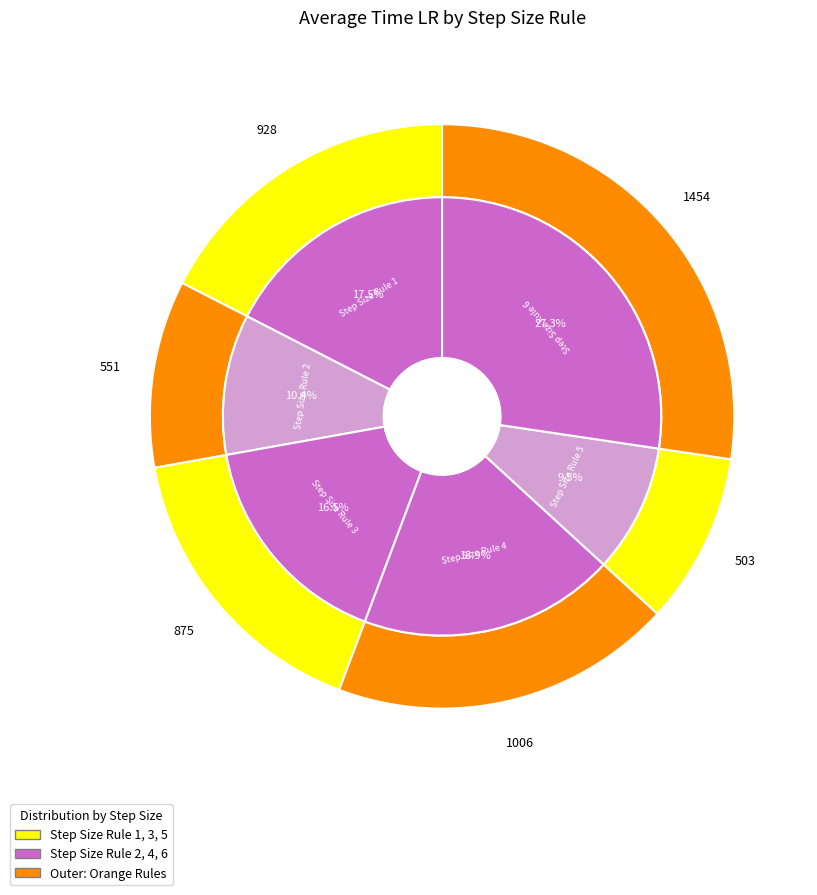

To the nearest percent, what portion does 1 represent?

17%